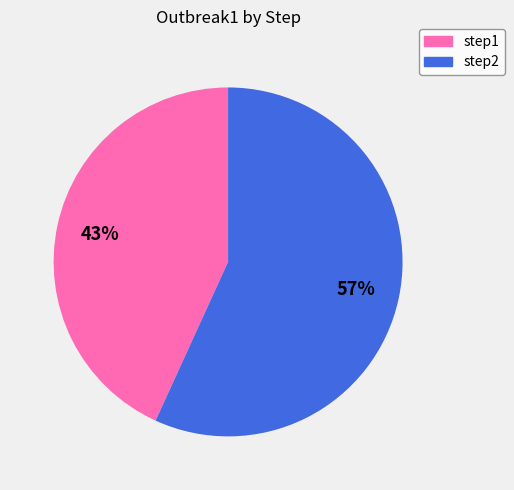

Which category has the biggest portion of the pie?

step2